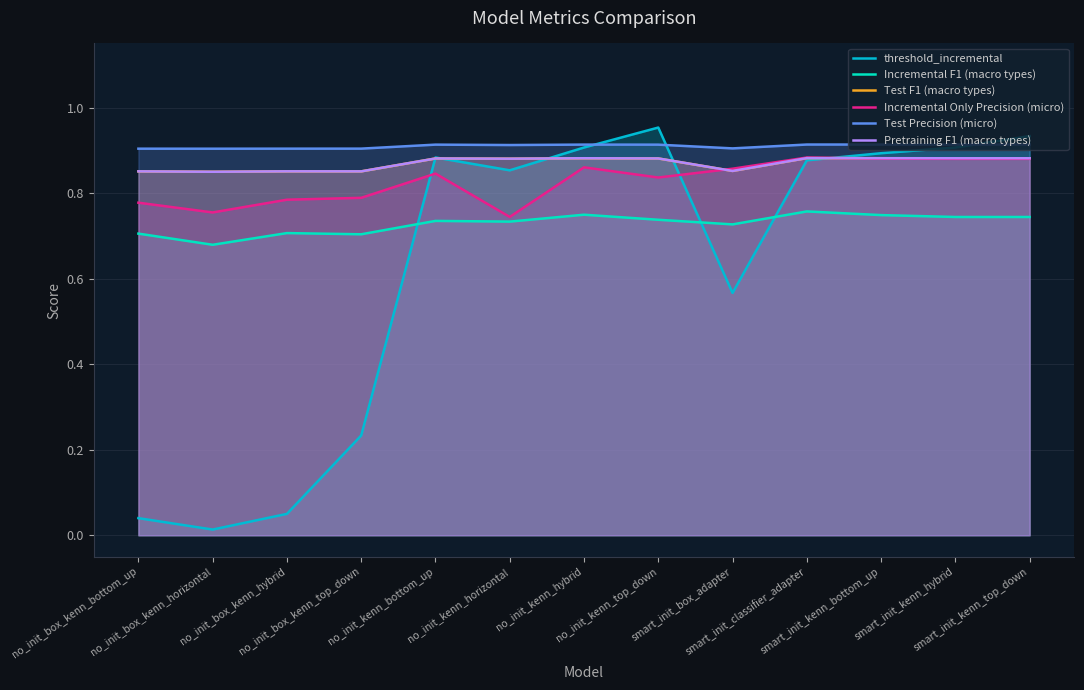

Where is the first local minimum for threshold_incremental?

no_init_box_kenn_horizontal